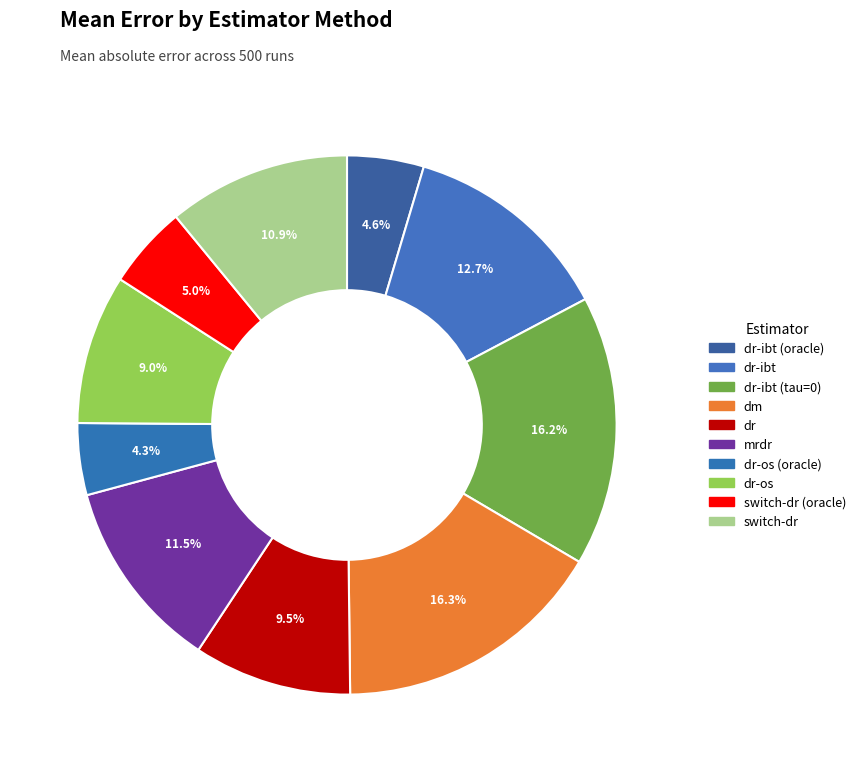

To the nearest percent, what portion does dr-ibt represent?

13%